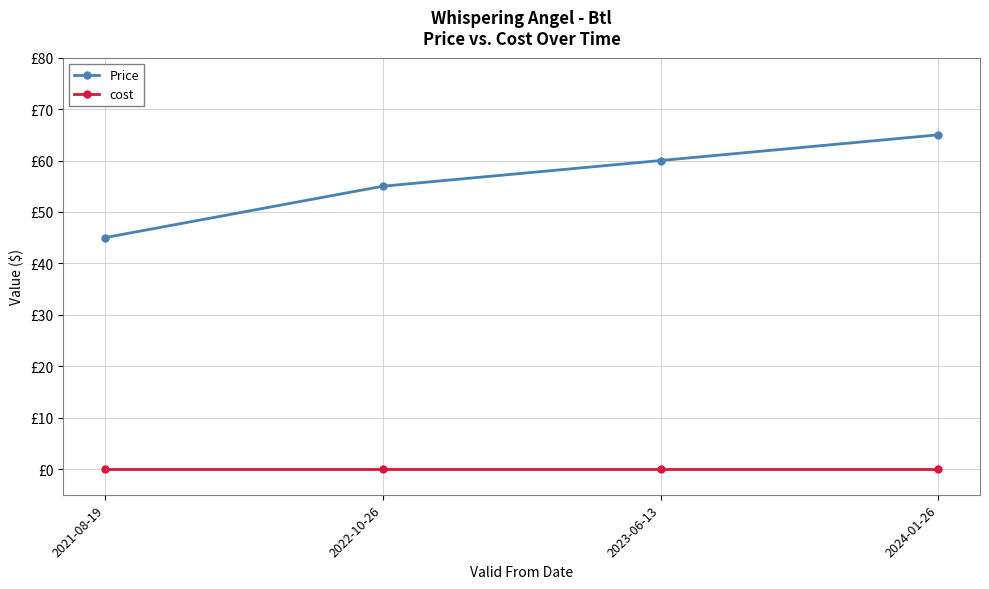

Rank the series by their average value, from highest to lowest.

Price, cost